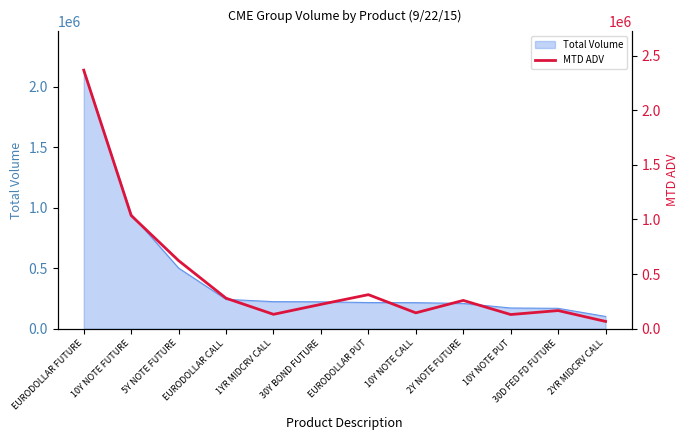

What is the average value?

478298.1